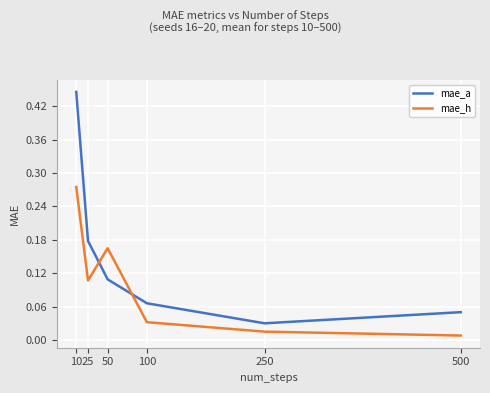

At which category is the sum across all series the highest?

10